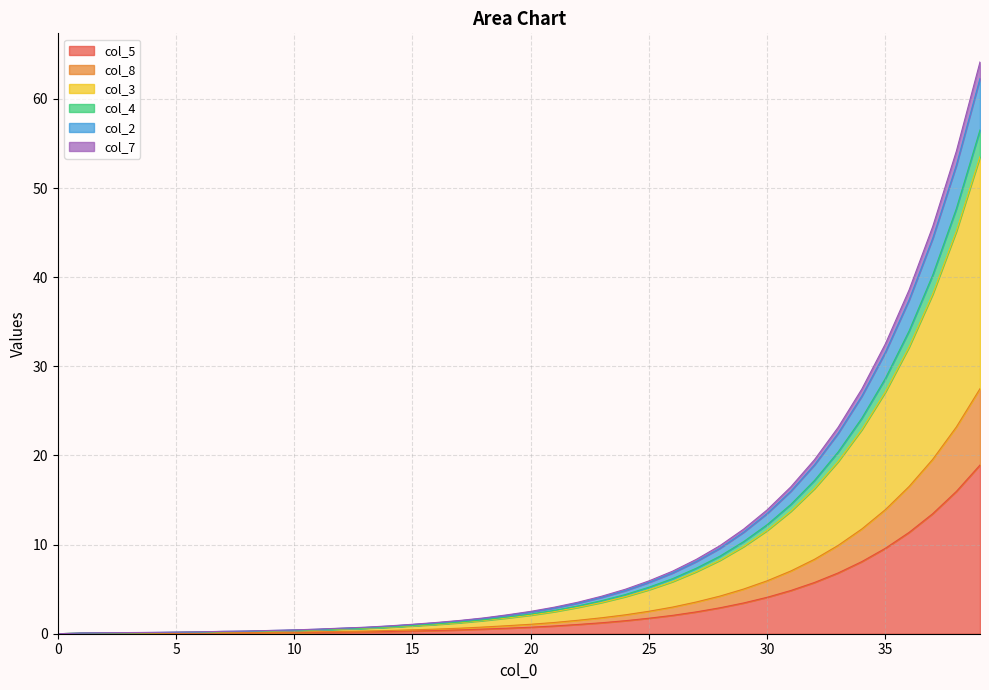

What is the greatest value displayed?

64.2